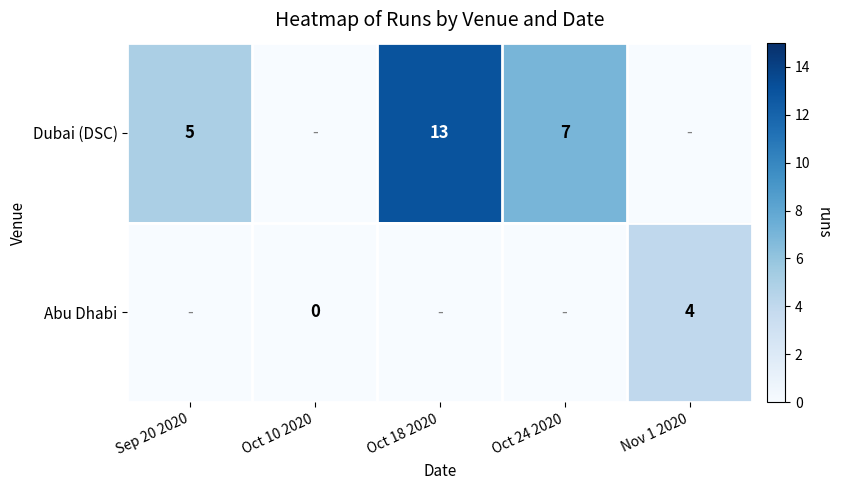

True or false: Dubai (DSC) has a value of 13 at Oct 18 2020.

True